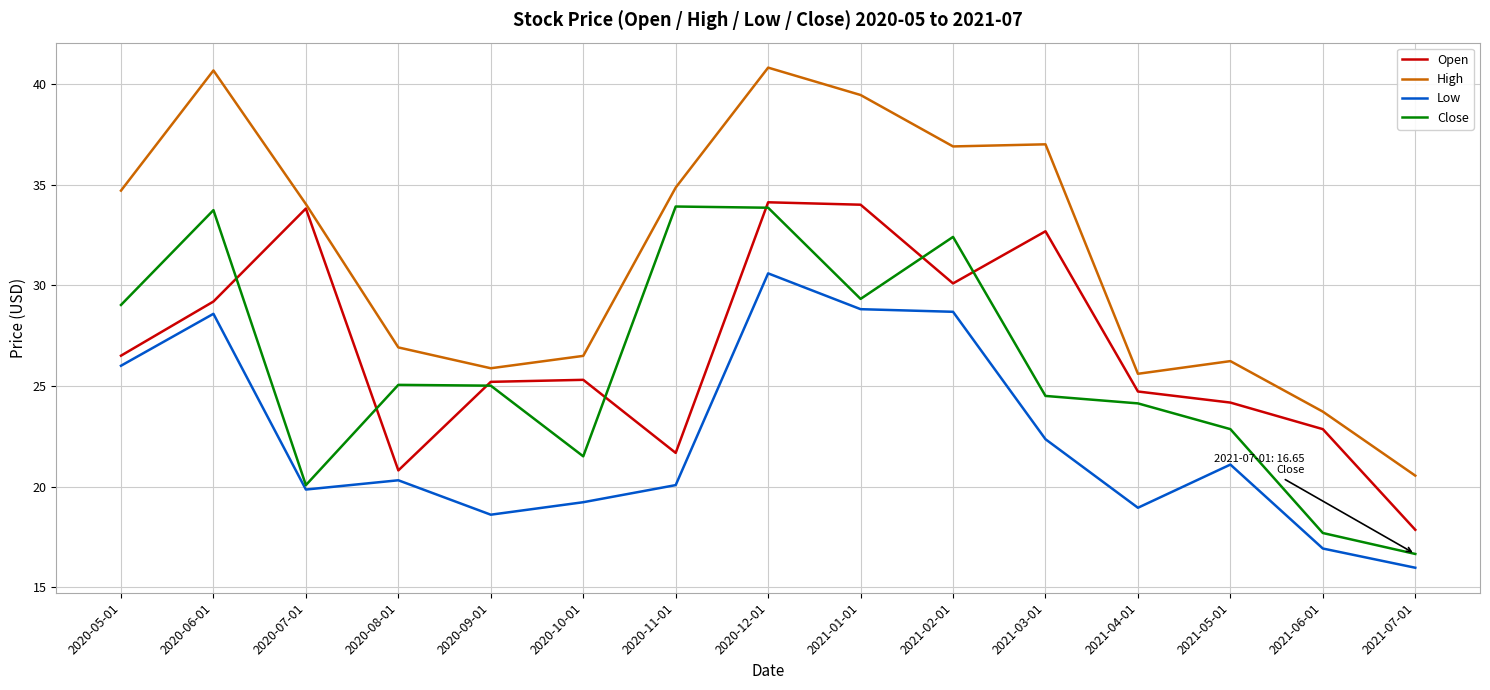

At which category is the sum across all series the highest?

2020-12-01